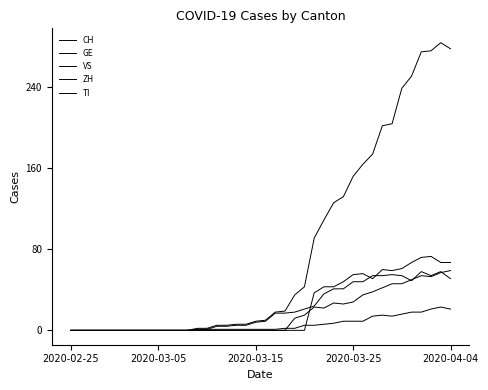

Does the chart have visible grid lines?

No